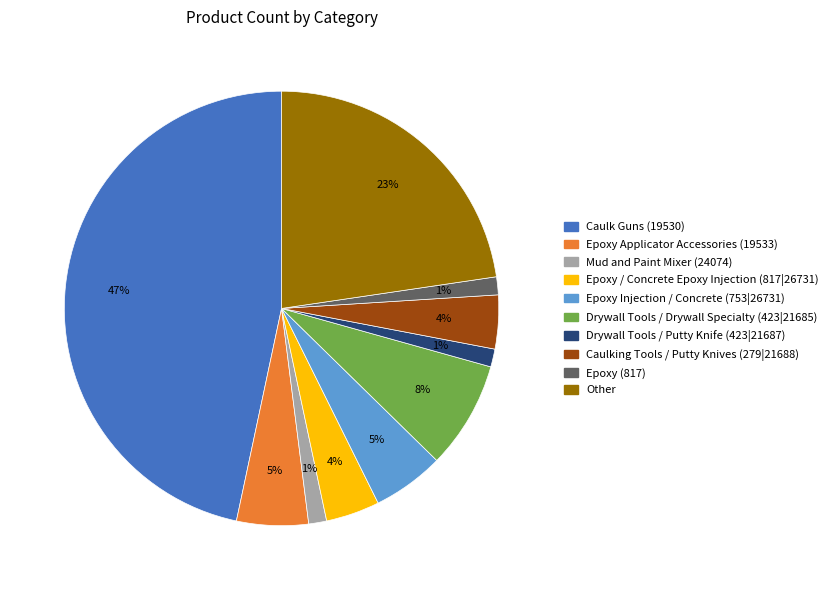

The Epoxy Injection / Concrete (753|26731) slice represents 5% of the pie. True or false?

True